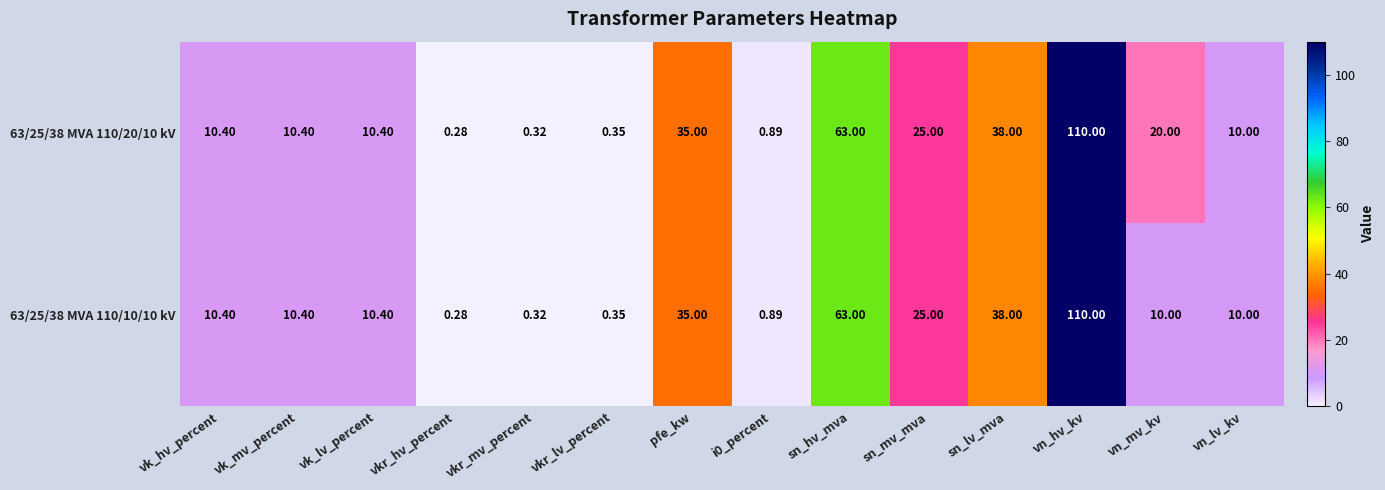

At how many categories does at least one series exceed 55?

2